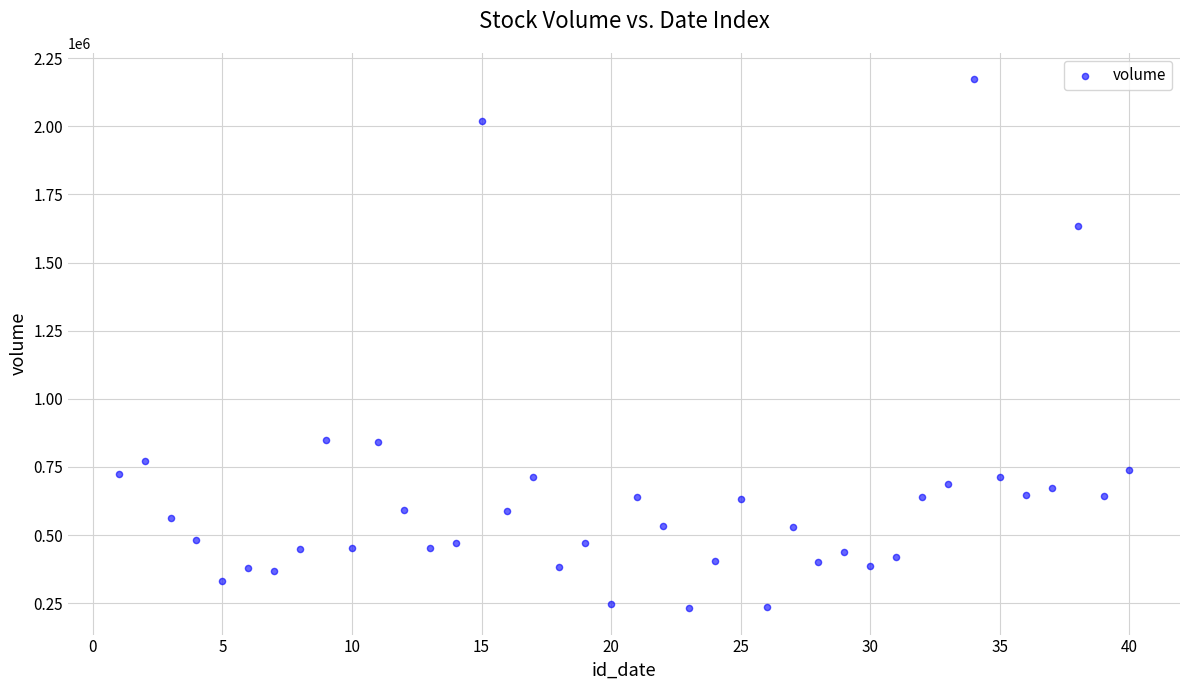

What is the range of Y values (max minus min)?

1940373